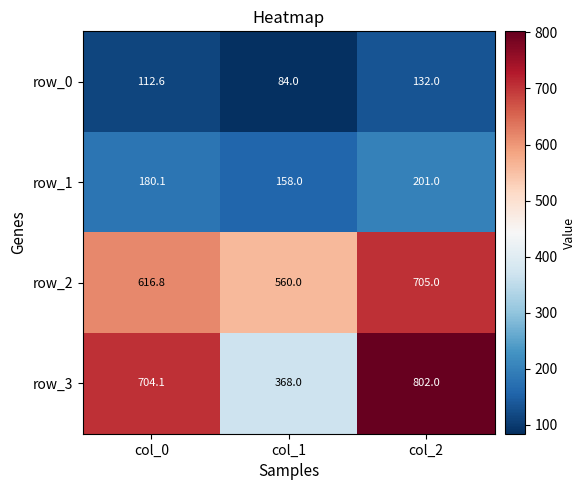

Is it true that row_1 equals 201.0 at col_2?

True